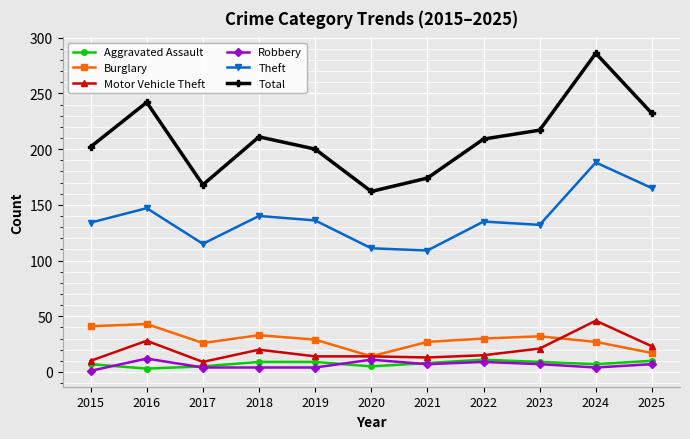

In Burglary, how many points are higher than both neighbors (excluding endpoints)?

3